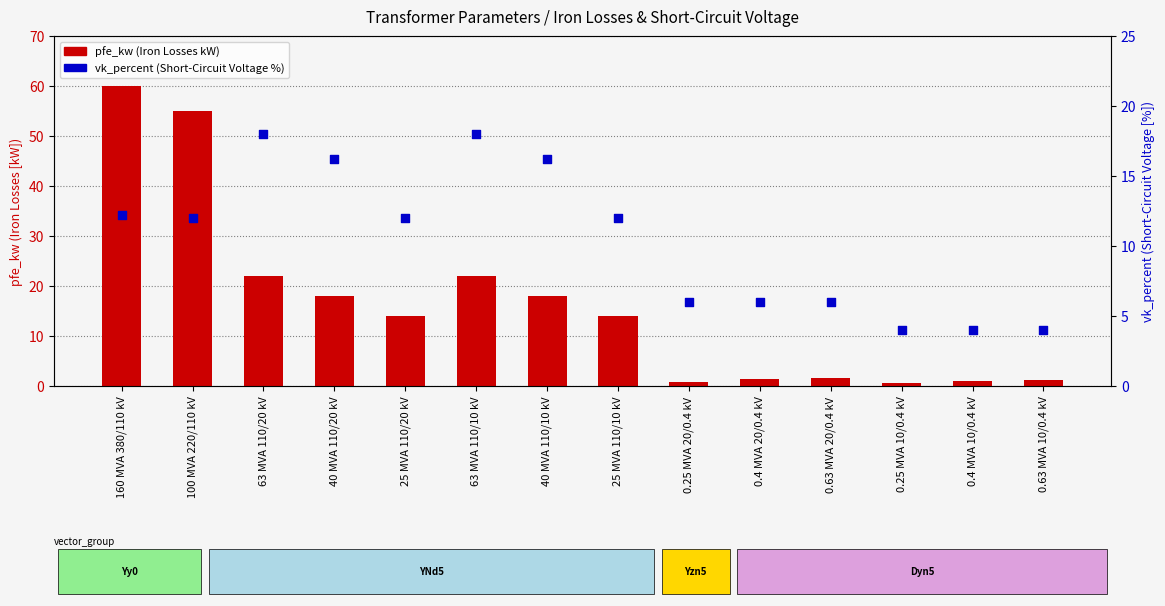

What is the total value across all series at 0.25 MVA 20/0.4 kV?

6.8